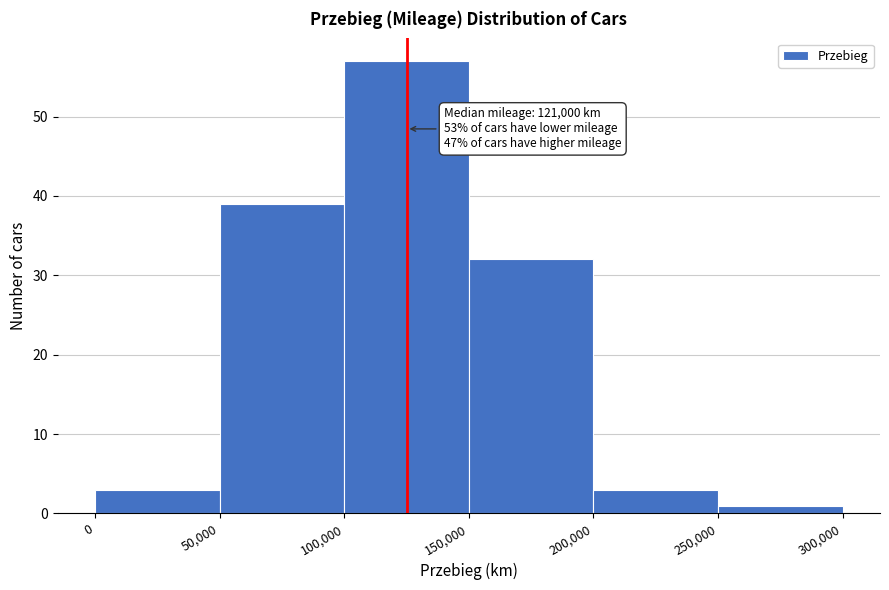

Over which range of the x-axis is the bar tallest?

100,000 to 150,000